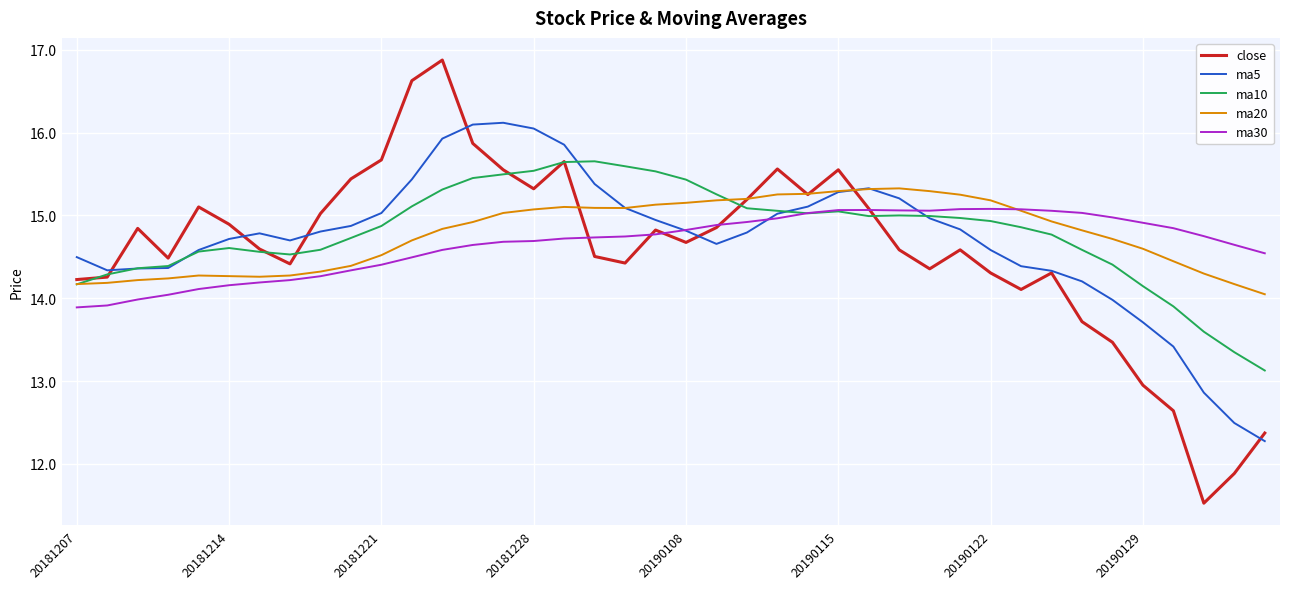

What are all the series names shown in the legend?

close, ma5, ma10, ma20, ma30